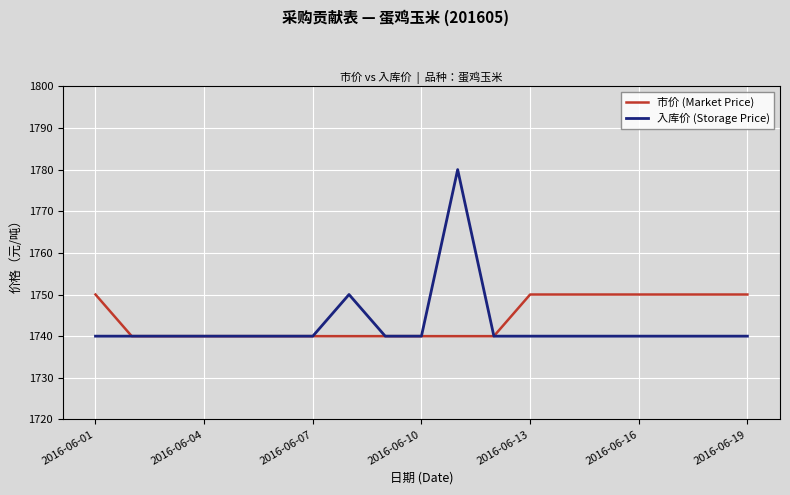

What is the maximum value shown in the chart?

1780